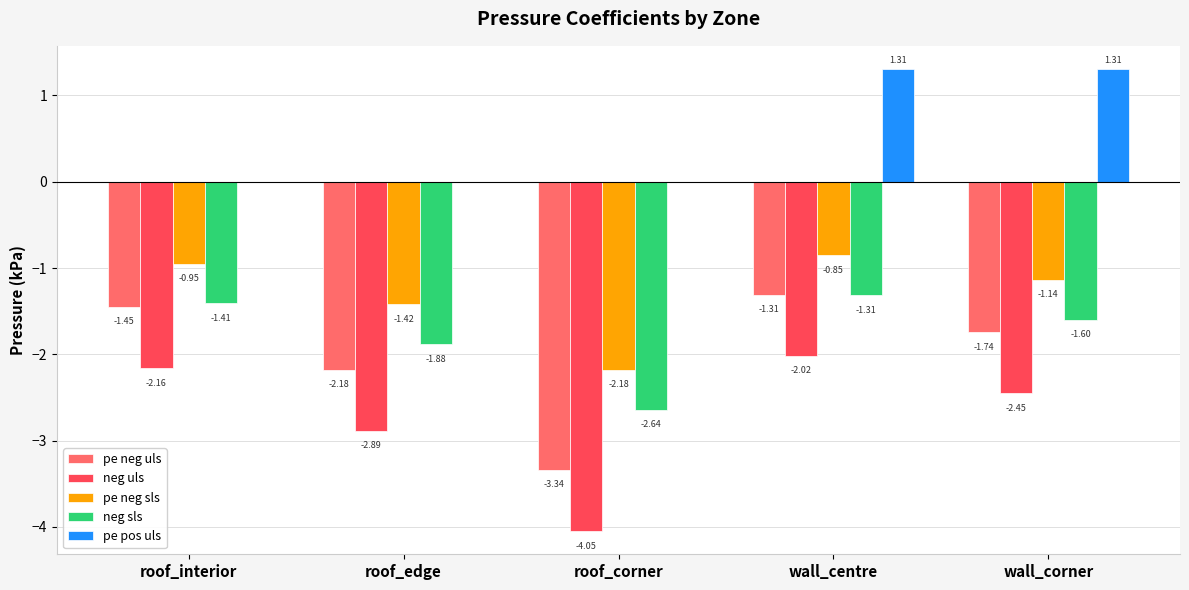

Which series changed the most between roof_edge and wall_centre?

pe pos uls